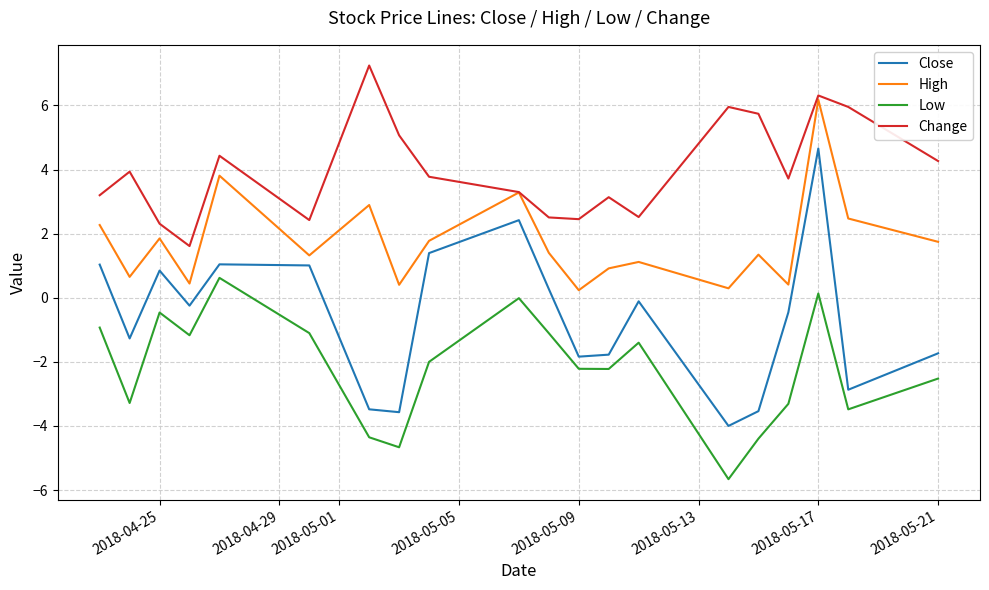

Which series has the largest total across all categories?

Change